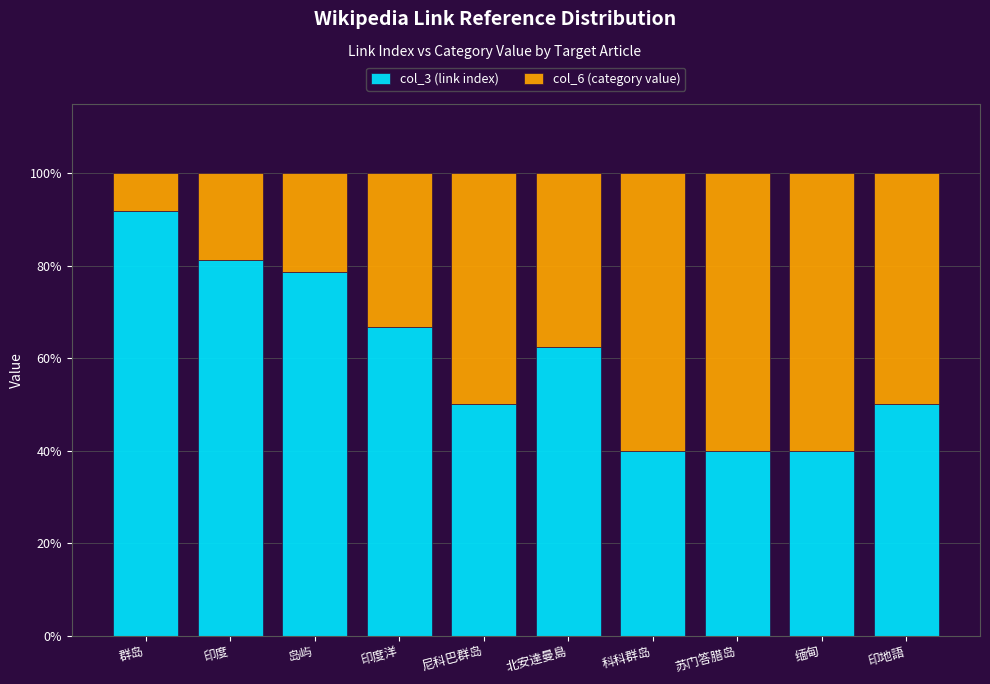

True or false: col_3 (link index) has a value of 81.2 at 印度.

True